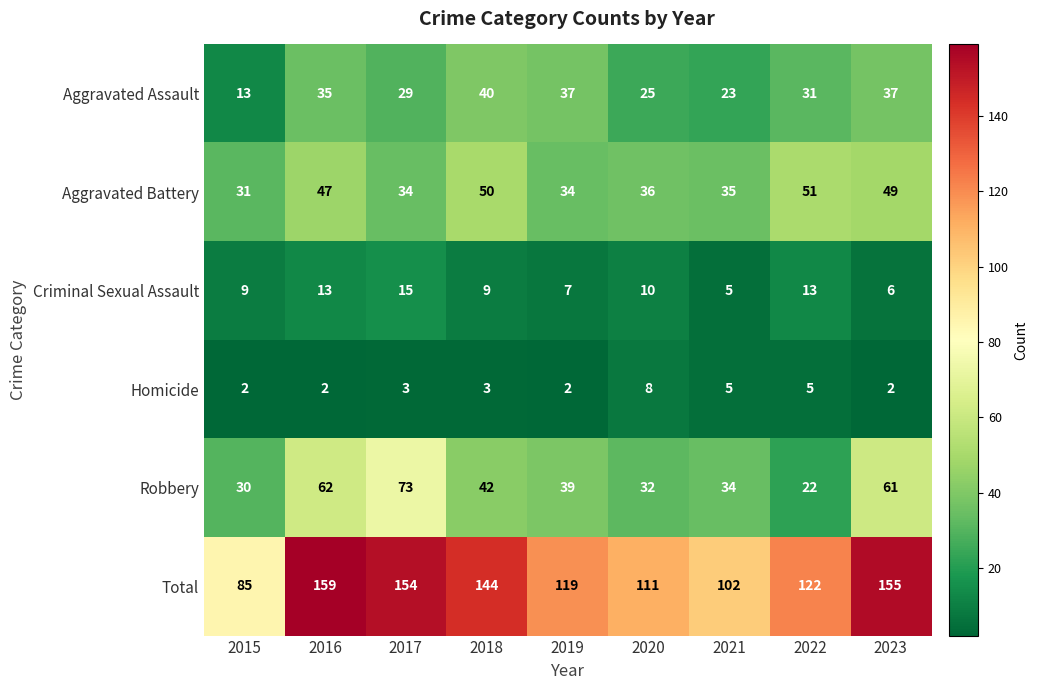

At how many categories does at least one series exceed 50?

9